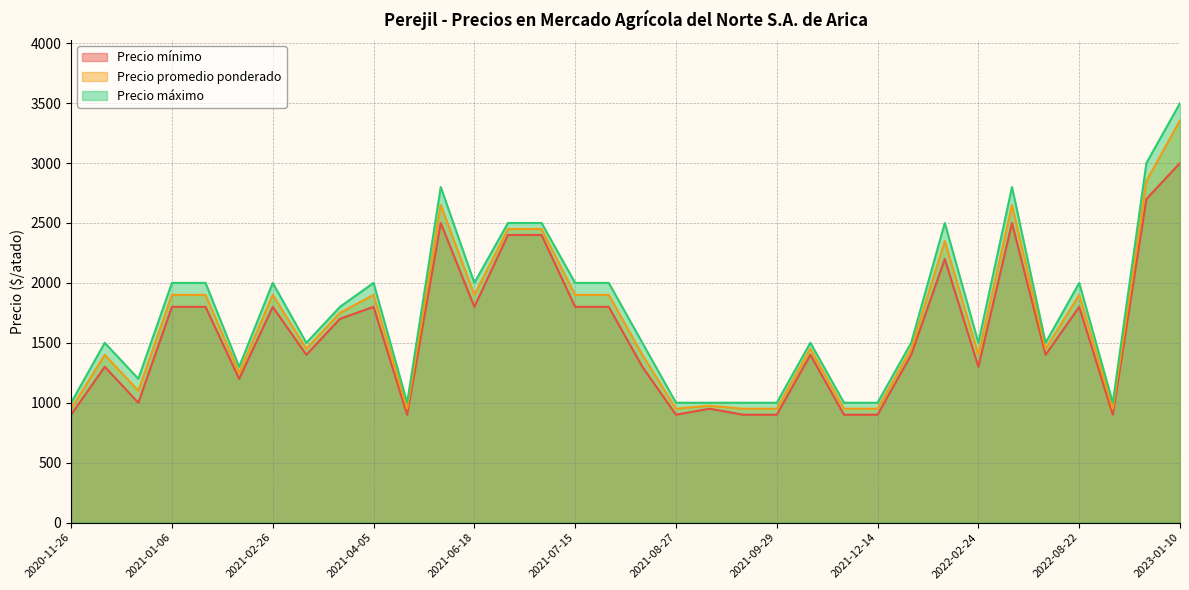

At which category is the sum across all series the highest?

2023-01-10